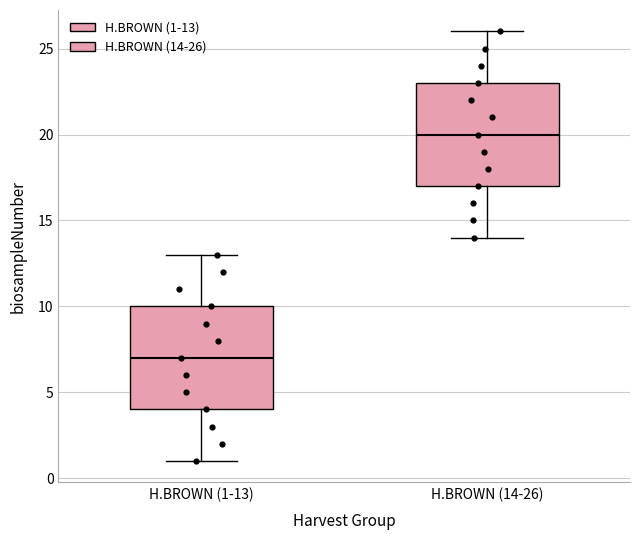

Which box has the lowest median line?

H.BROWN (1-13)